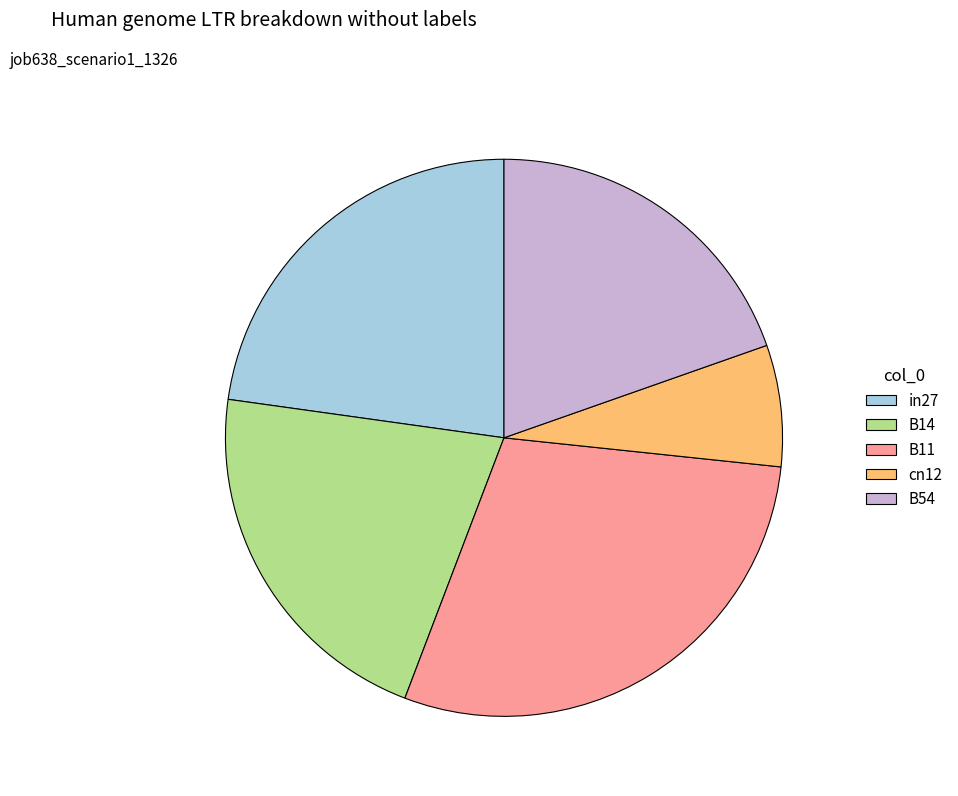

Does any single category account for the majority?

No